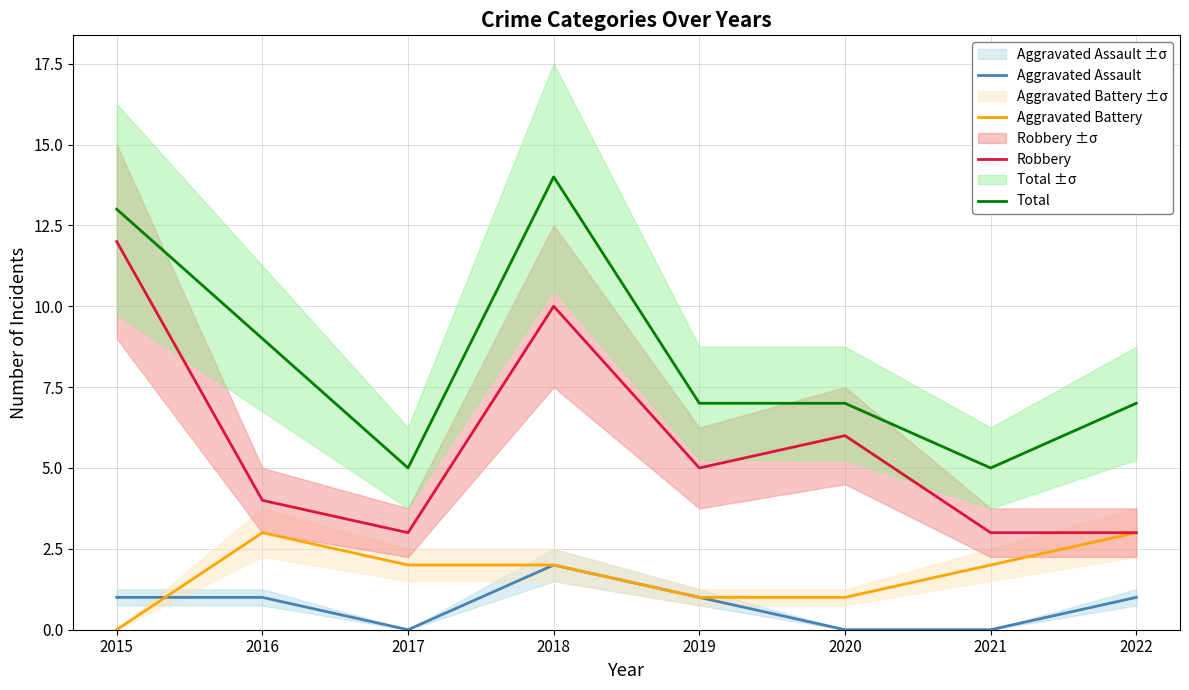

At how many categories does at least one series exceed 7?

3